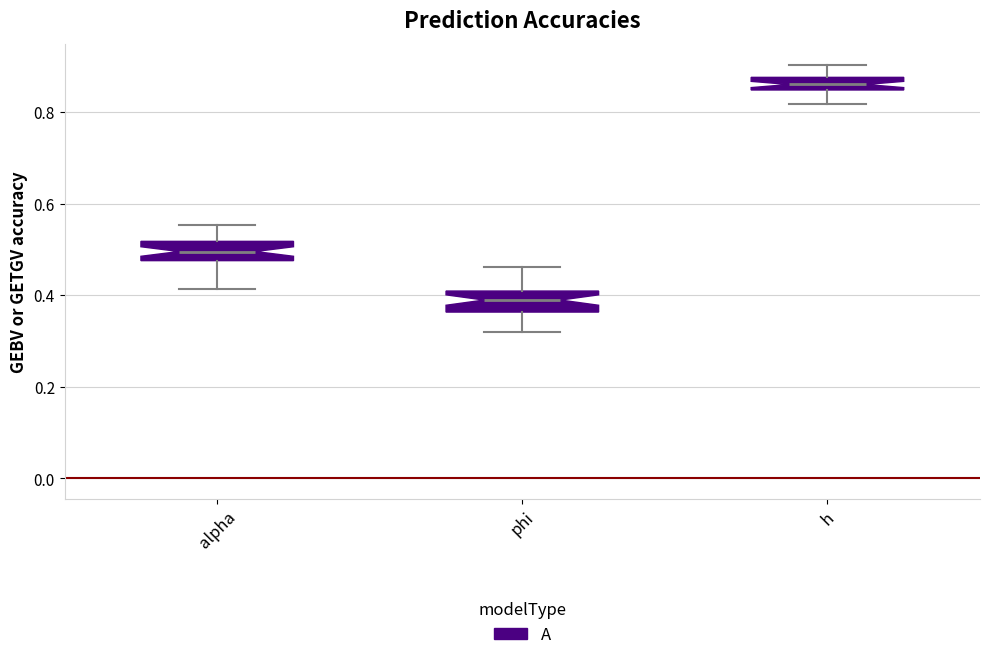

Which box has the lowest median line?

phi